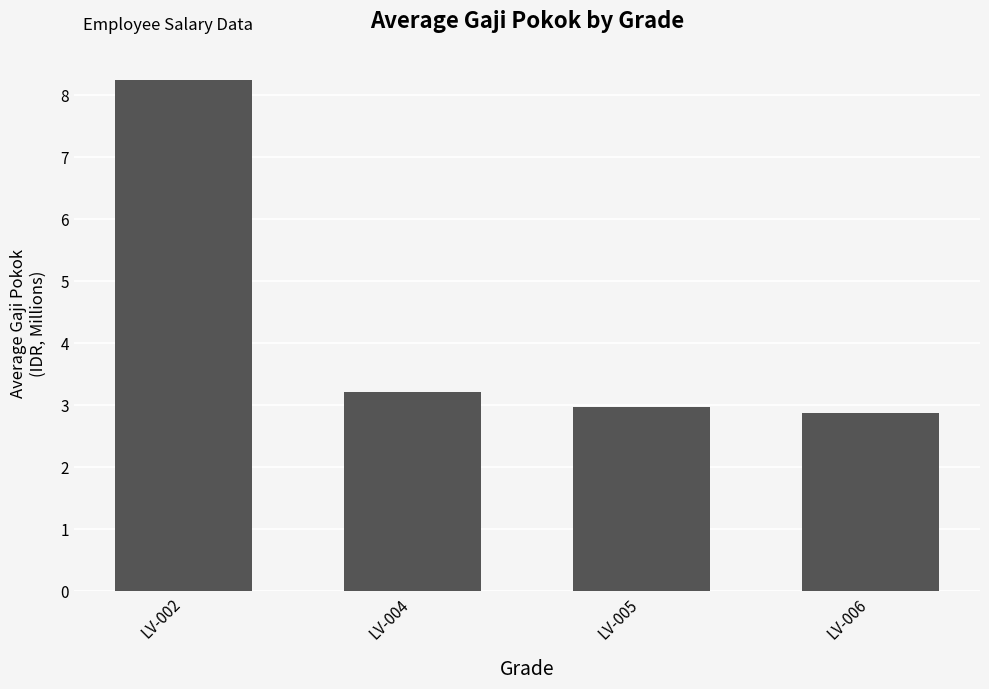

Does the chart contain stacked bars?

No